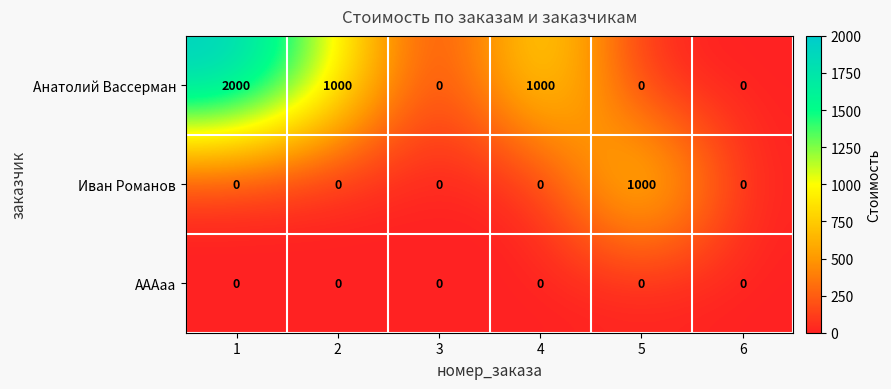

At how many categories does at least one series exceed 1521?

1